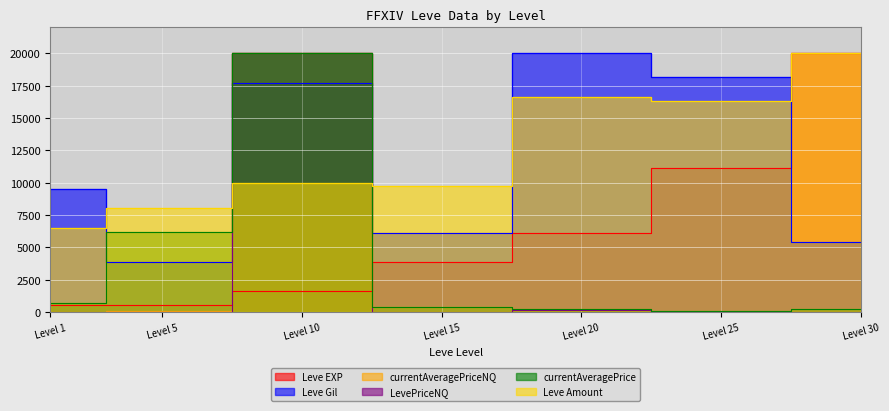

Rank the categories by Leve Amount value from lowest to highest.

Level 1, Level 5, Level 15, Level 10, Level 25, Level 20, Level 30